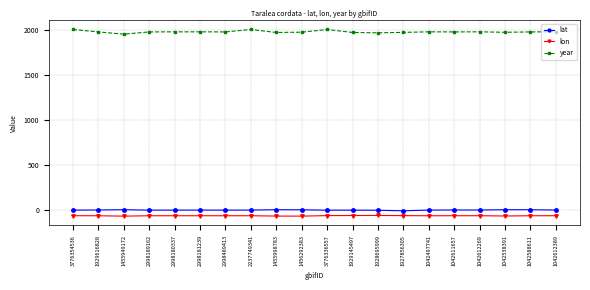

Does the chart have visible grid lines?

Yes